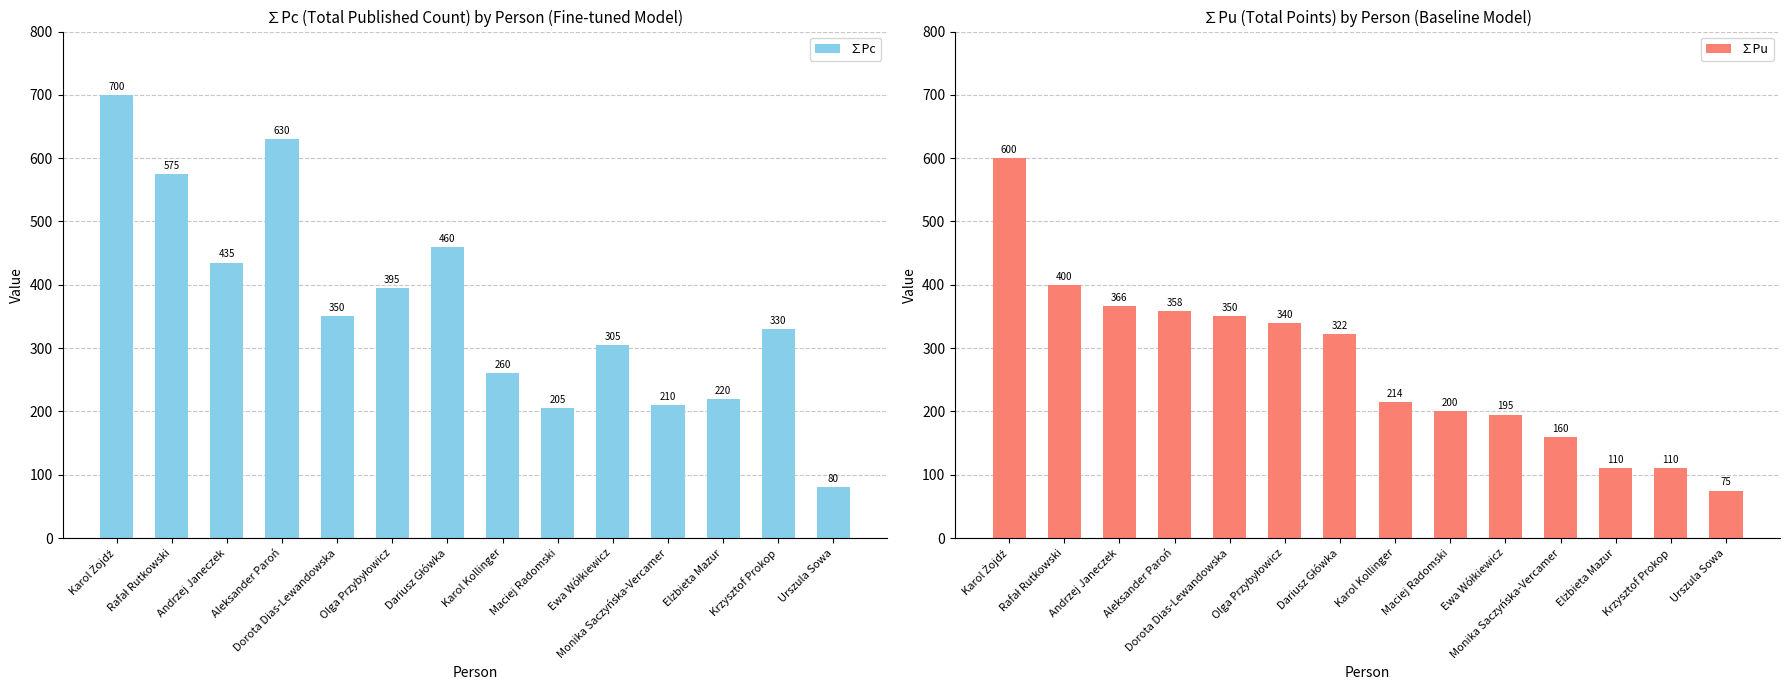

What position from the right is Krzysztof Prokop?

2